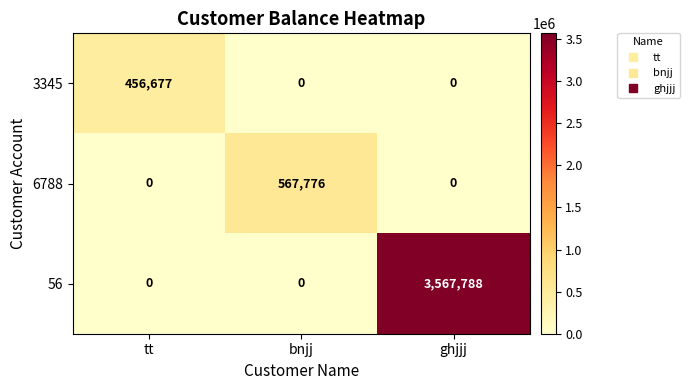

At how many categories does at least one series exceed 2670889?

1